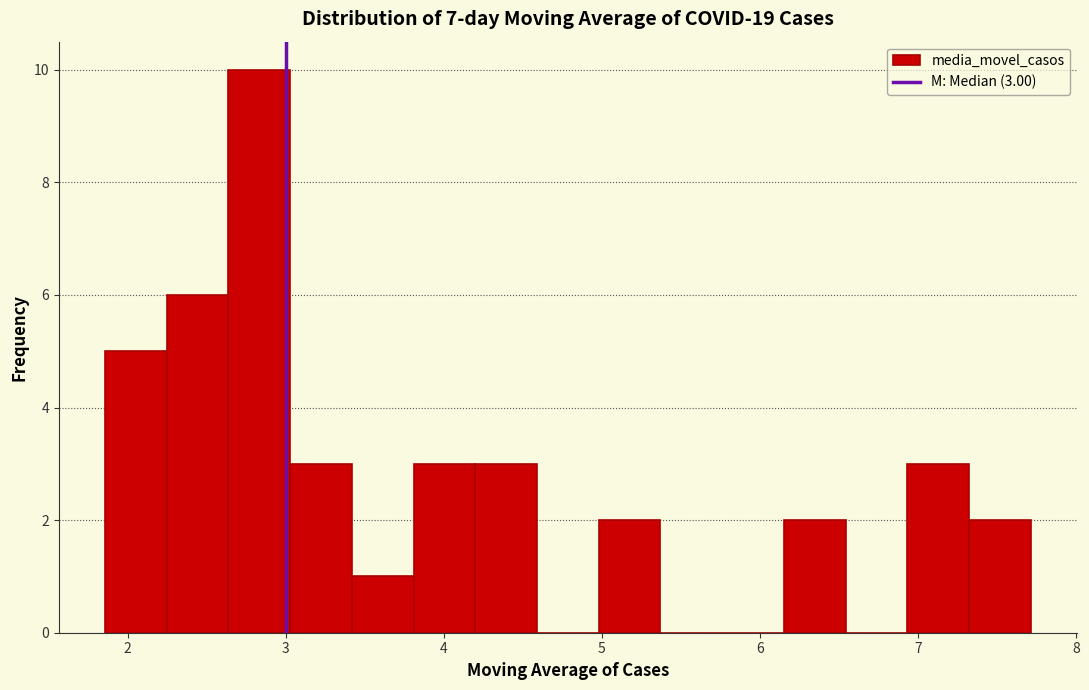

Around what value on the x-axis is the tallest bar? Give the approximate position of its centre, as read against the axis.

2.8